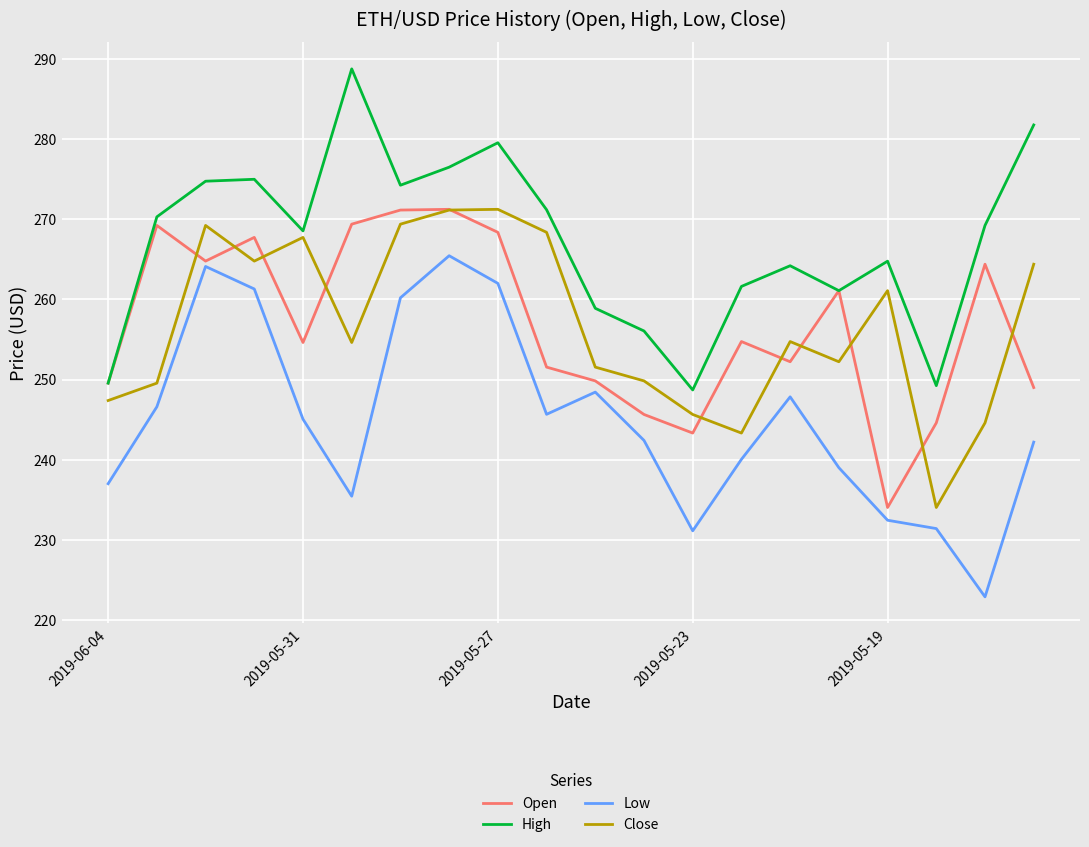

Which series has the largest total across all categories?

High